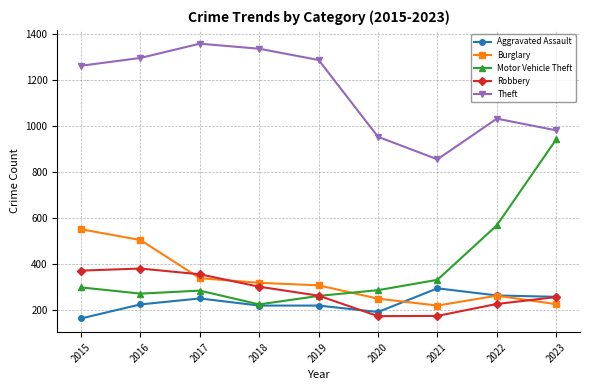

How many lines are shown in the chart?

5